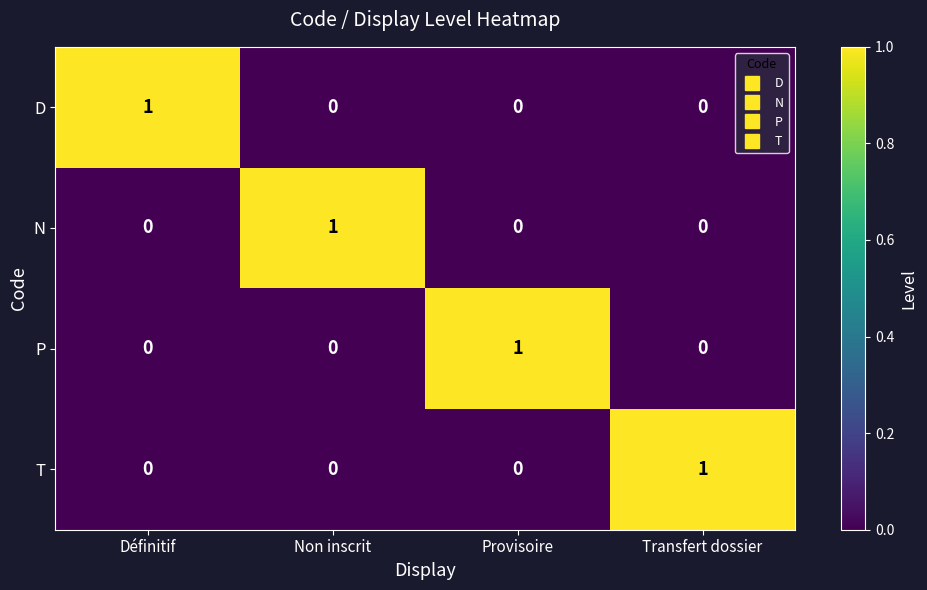

How many D values are between 0 and 1?

4